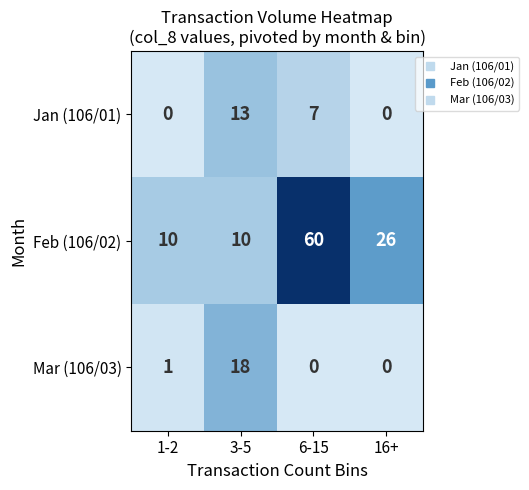

Count the number of categories in the chart.

4